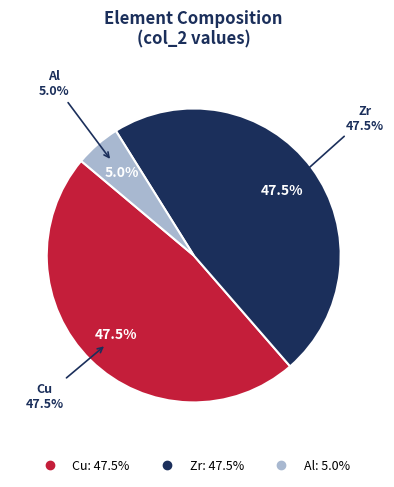

The Ti slice represents 0% of the pie. True or false?

True